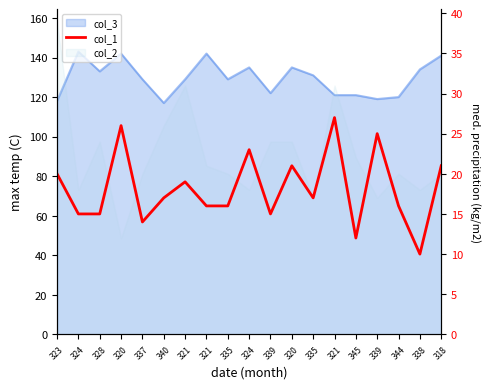

Reading left to right, transcribe all the data shown in this chart.

20	15	15	26	14	17	19	16	16	23	15	21	17	27	12	25	16	10	21